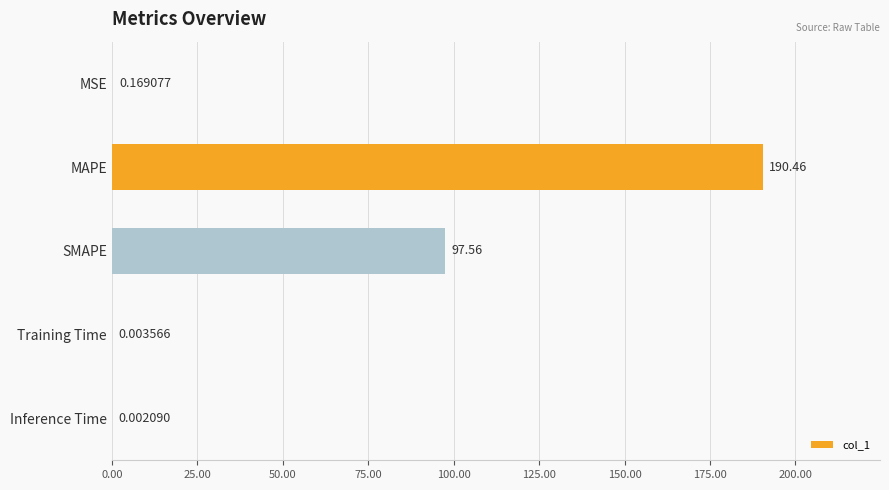

Between MAPE and SMAPE, which is larger?

MAPE